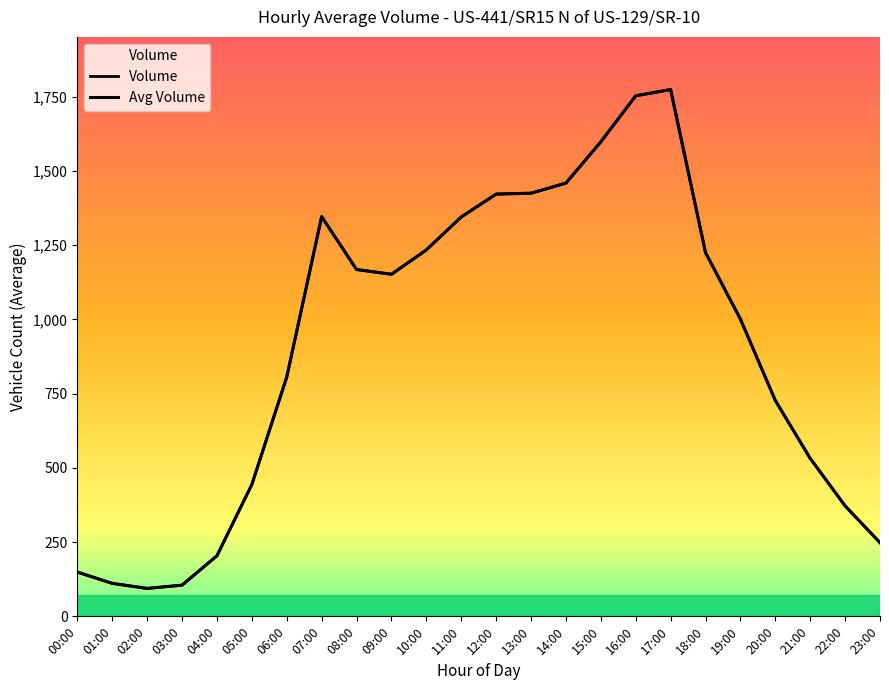

Between 06:00 and 18:00, which series saw the biggest shift?

Volume